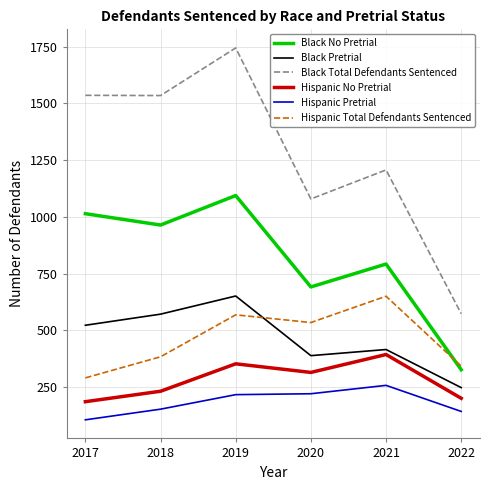

Which series changed the most between 2018 and 2019?

Black Total Defendants Sentenced